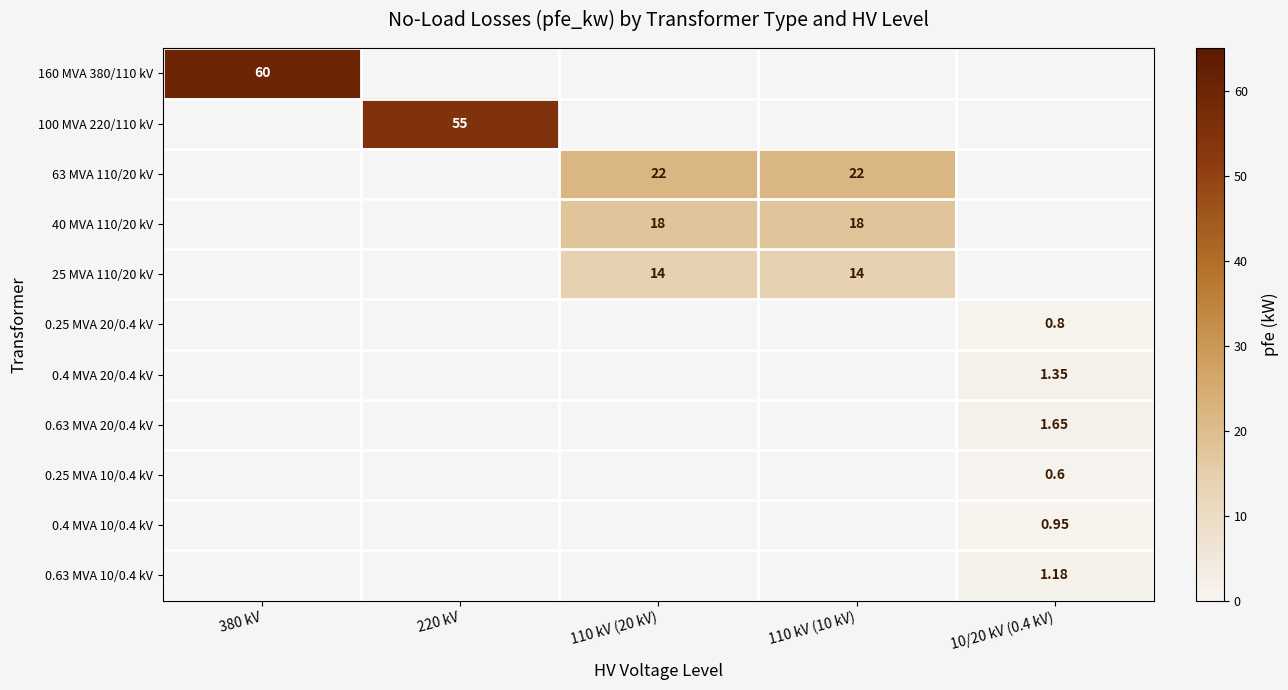

Is the value of 0.25 MVA 10/0.4 kV at 110 kV (20 kV) greater than the value of 63 MVA 110/20 kV at 110 kV (10 kV)?

No